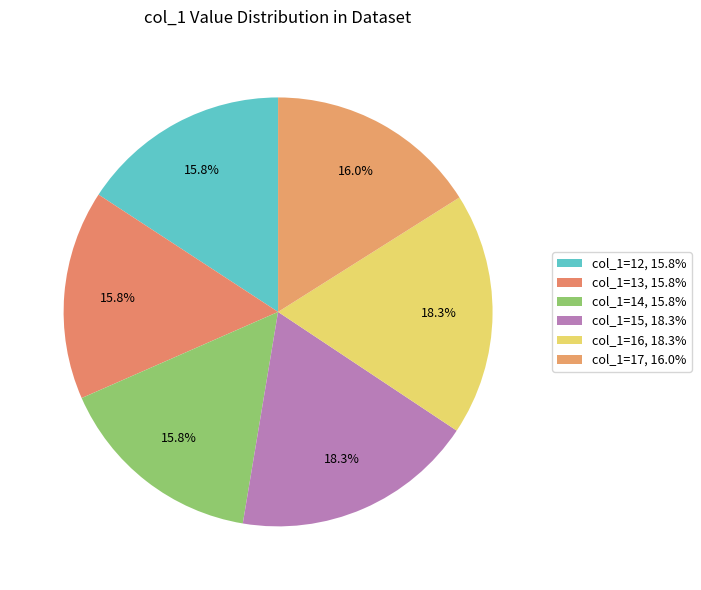

How many slices are in this pie chart?

6